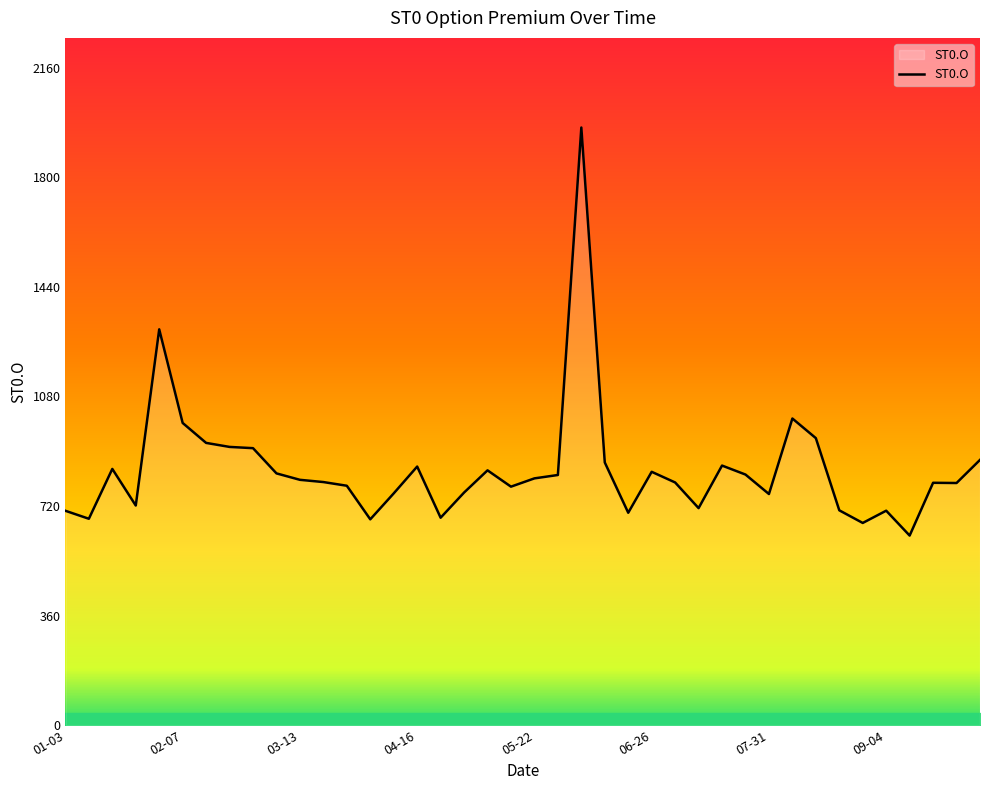

How many values are below 806?

20